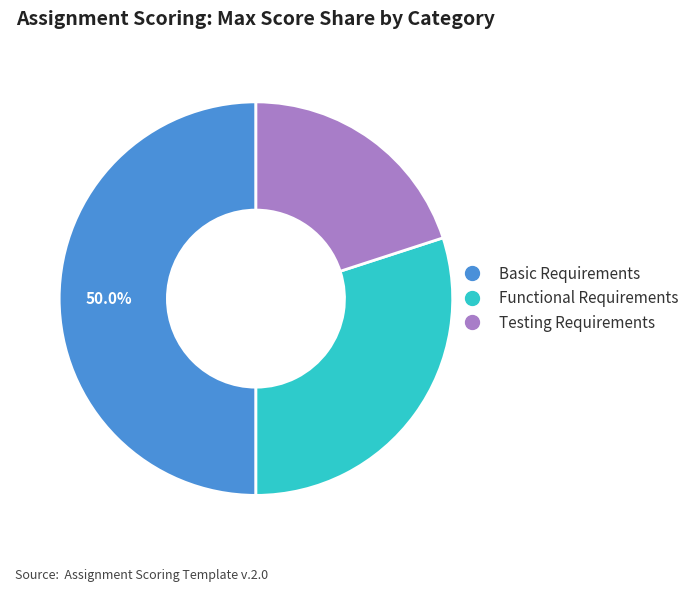

The Testing Requirements slice represents 34% of the pie. True or false?

False